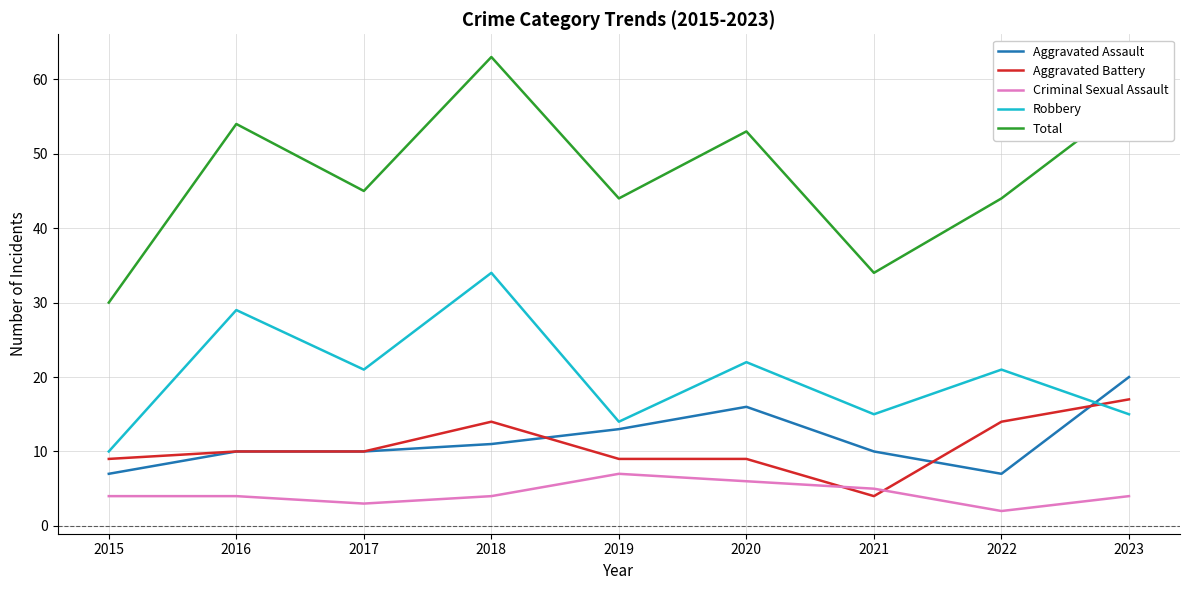

What is the average value of the Aggravated Battery series?

11